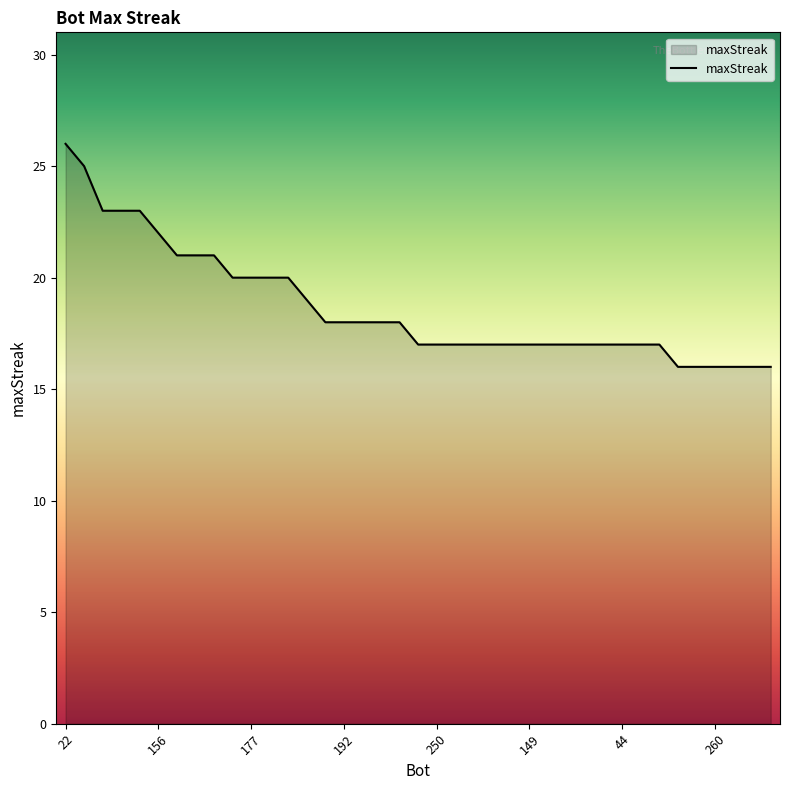

What is the maximum value shown in the chart?

26